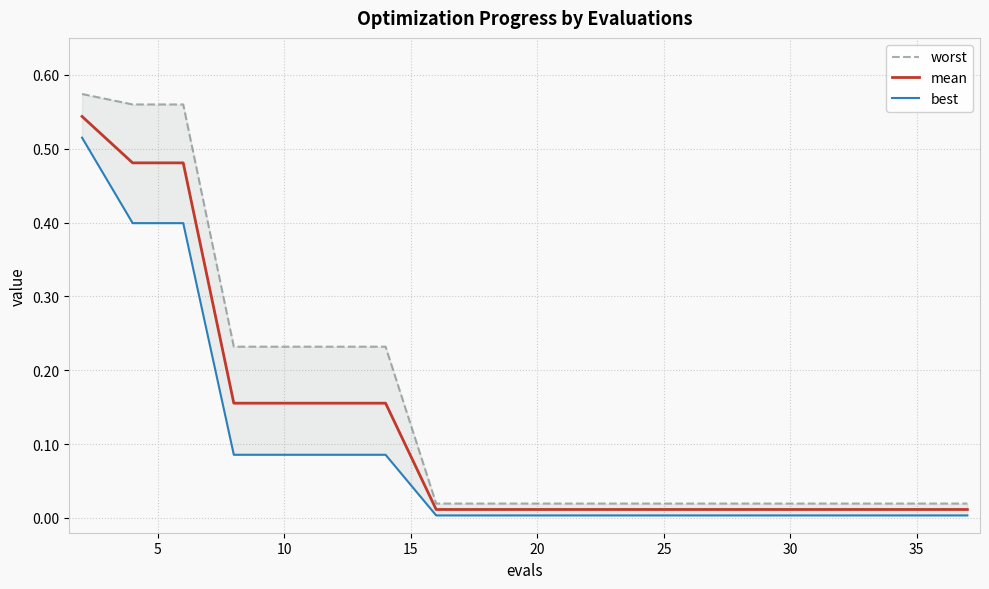

Does the chart have visible grid lines?

Yes